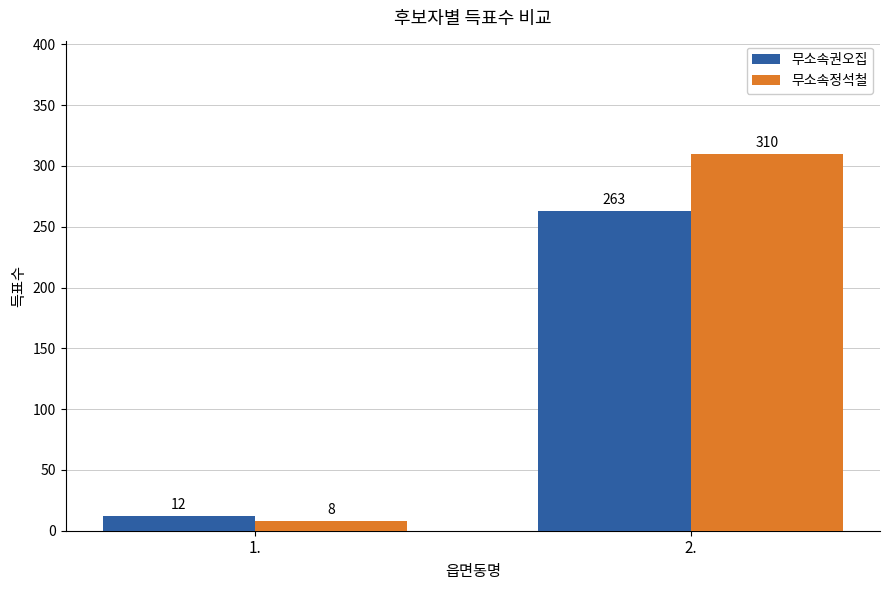

Which category has the lowest value in the 무소속권오집 series?

1.